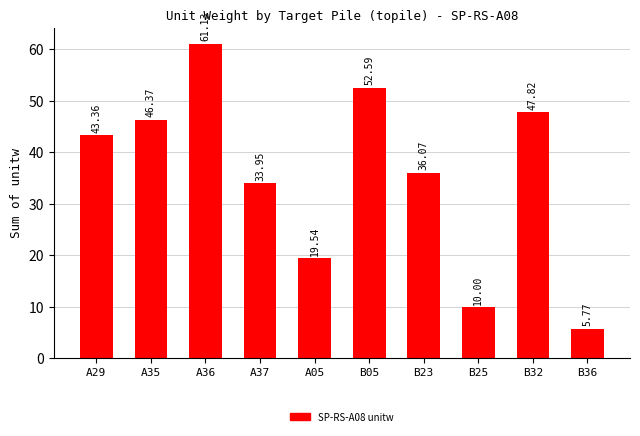

How many categories are shown in the chart?

10